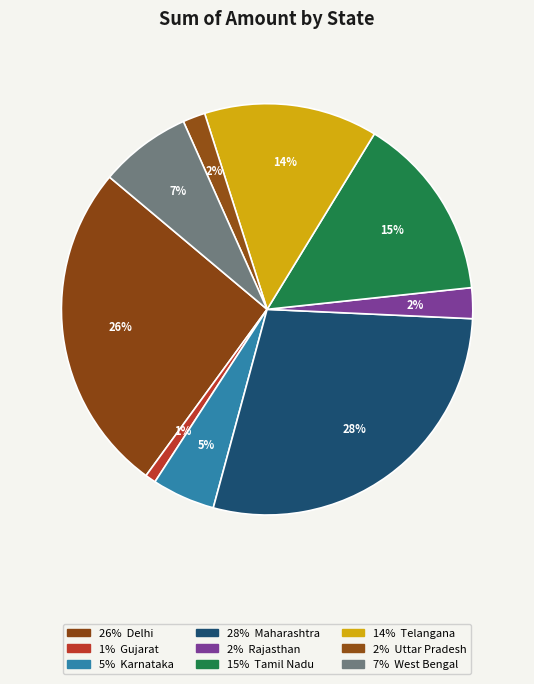

How many segments does this pie chart have?

9